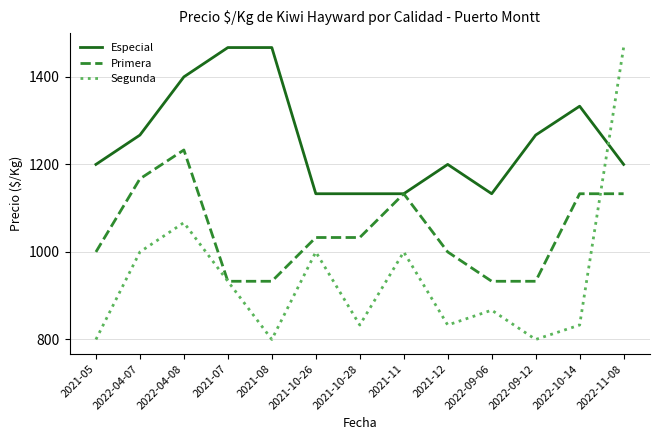

Where is Segunda nearest to the value 1133?

2022-04-08